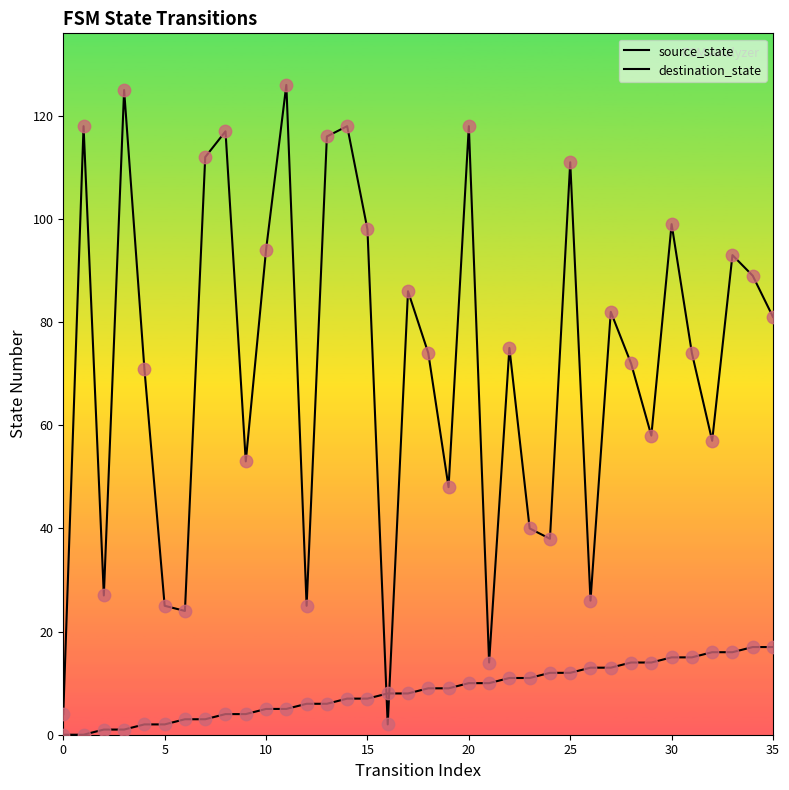

What is the total value across all series at 21?

24